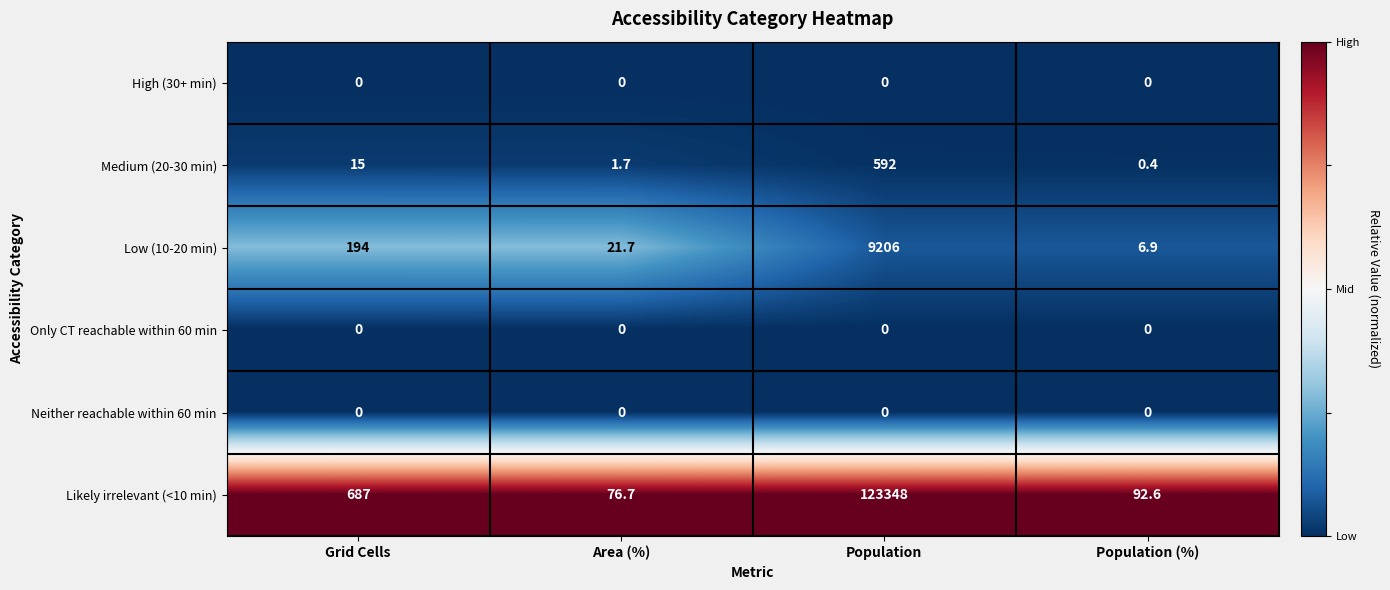

Reading left to right, extract all data points from this chart.

High (30+ min): Grid Cells=0.0	Area (%)=0.0	Population=0.0	Population (%)=0.0
Medium (20-30 min): Grid Cells=15.0	Area (%)=1.7	Population=592.0	Population (%)=0.4
Low (10-20 min): Grid Cells=194.0	Area (%)=21.7	Population=9206.0	Population (%)=6.9
Only CT reachable within 60 min: Grid Cells=0.0	Area (%)=0.0	Population=0.0	Population (%)=0.0
Neither reachable within 60 min: Grid Cells=0.0	Area (%)=0.0	Population=0.0	Population (%)=0.0
Likely irrelevant (<10 min): Grid Cells=687.0	Area (%)=76.7	Population=123348.0	Population (%)=92.6